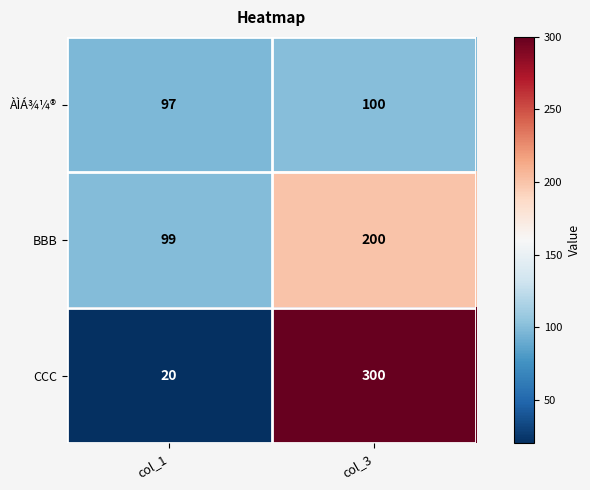

What is the smallest value displayed?

20